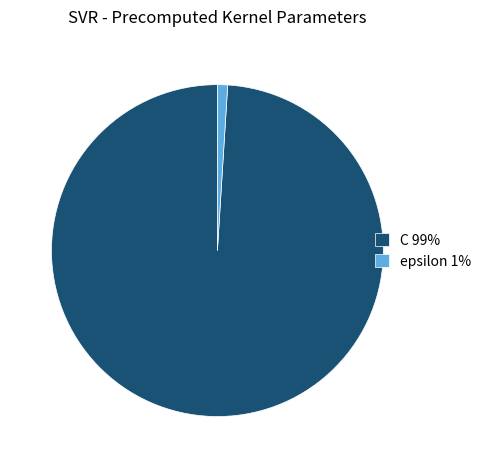

Is there a majority slice in this chart?

Yes